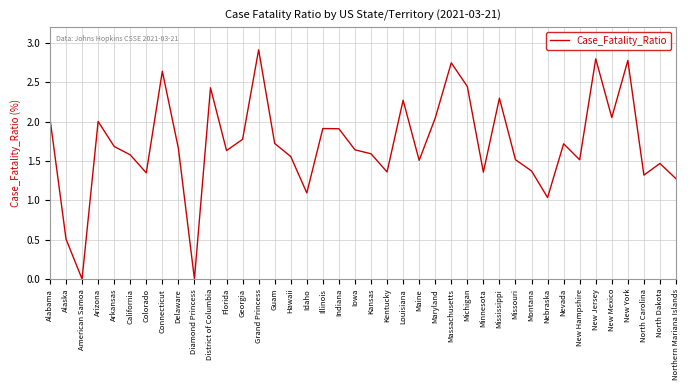

How many interior local valleys (lower than both neighbors) does the data have?

12